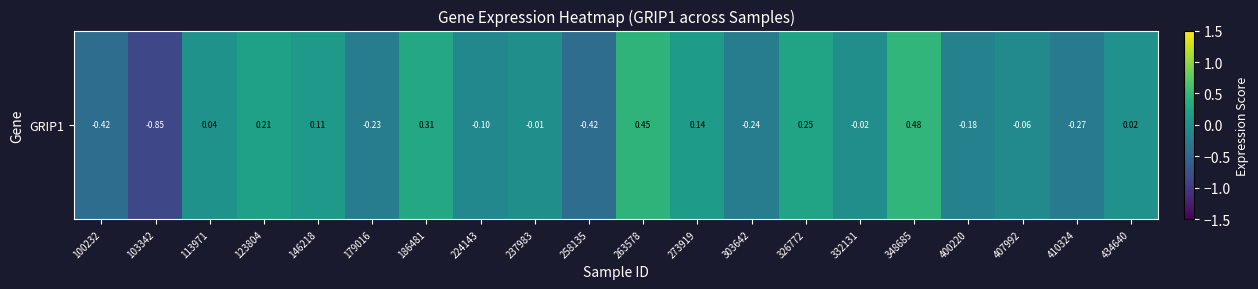

The chart shows a value of 0.1 at 113971. True or false?

False